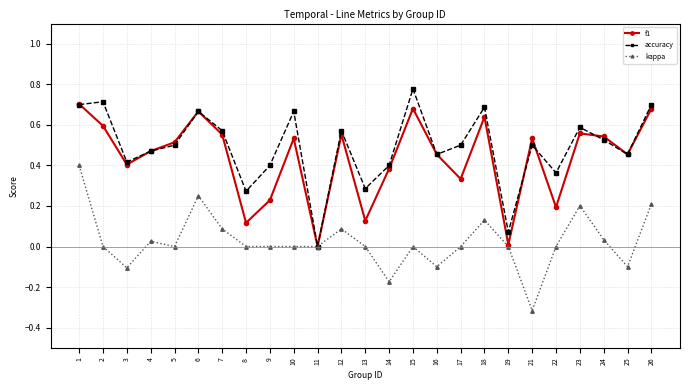

At which label does kappa first exceed 0?

1